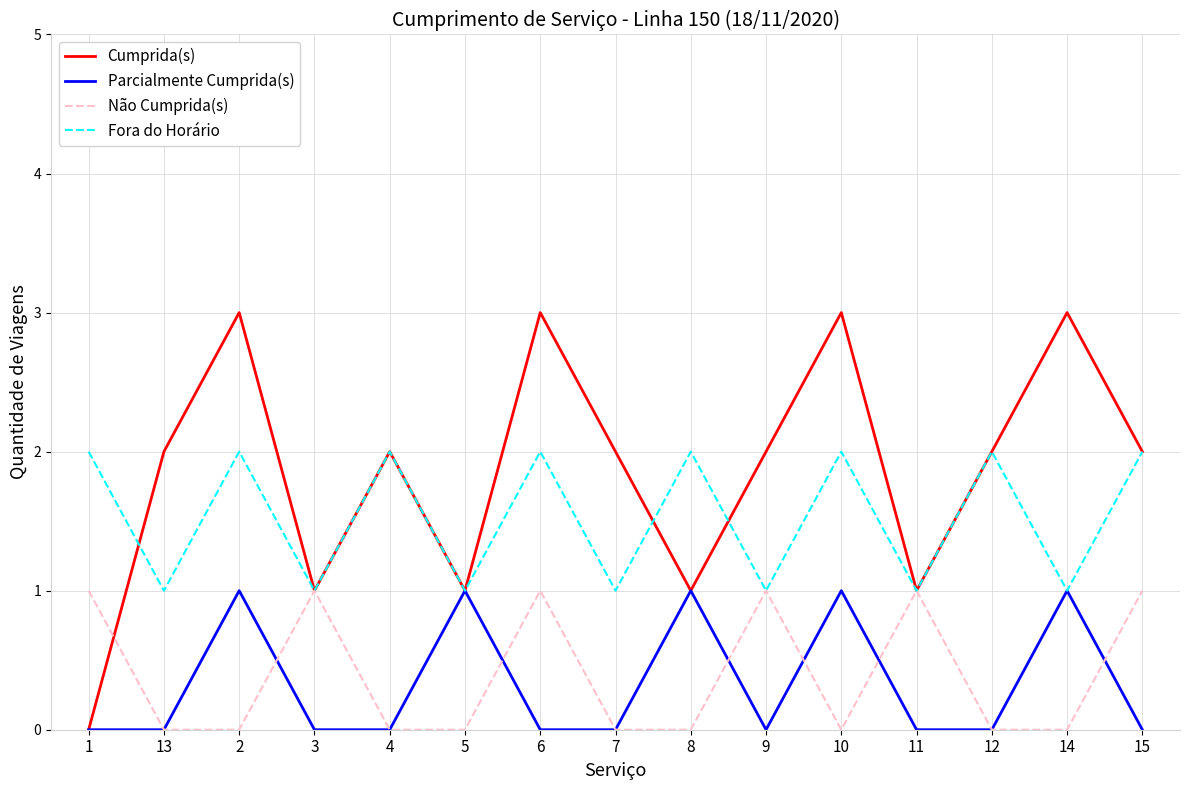

What are all the series names shown in the legend?

Cumprida(s), Parcialmente Cumprida(s), Não Cumprida(s), Fora do Horário